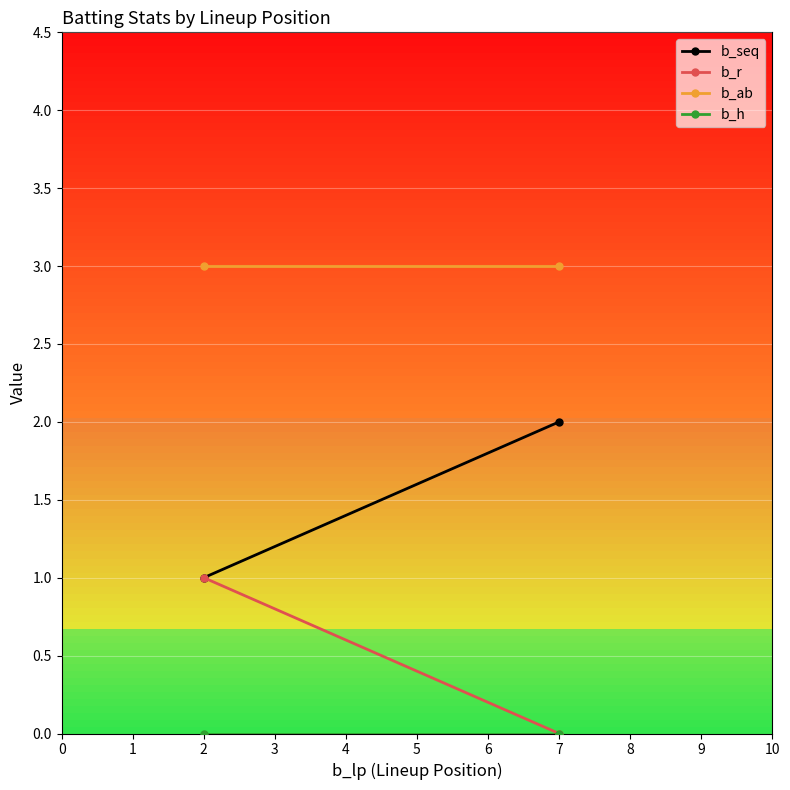

What is the difference between the maximum and minimum values in the b_seq series?

1